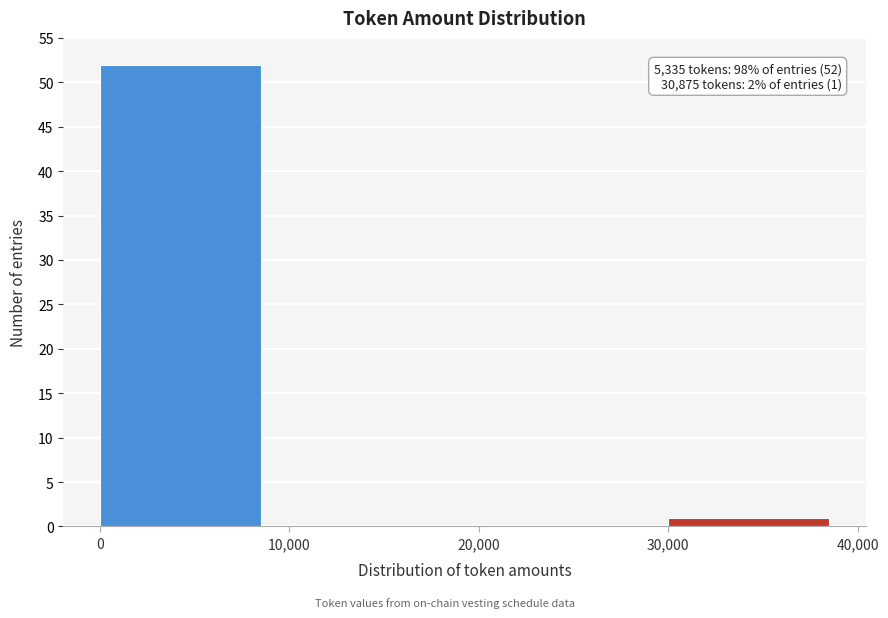

Which range on the x-axis has the tallest bar?

0 to 10,000